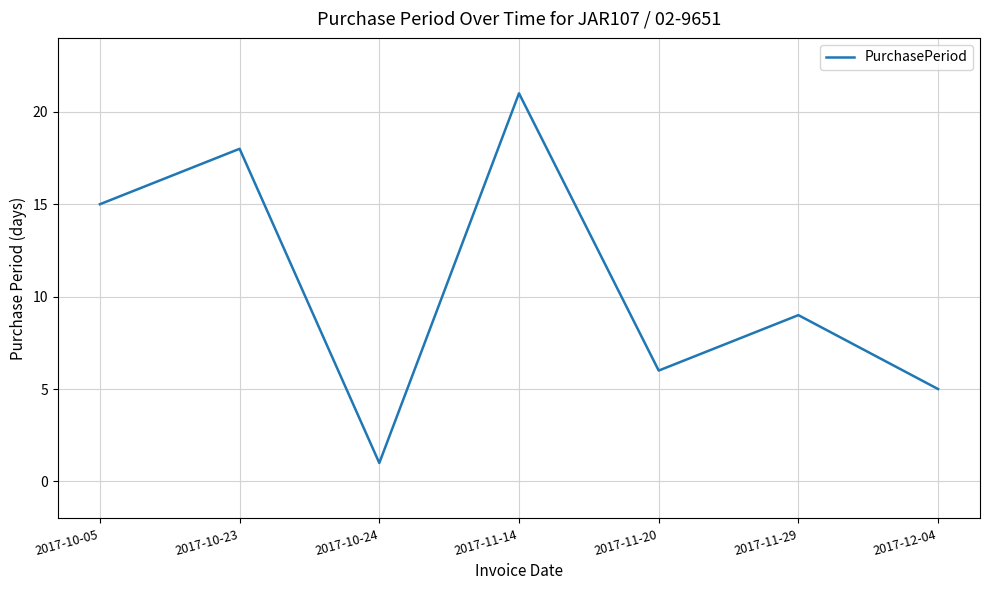

Count the number of categories in the chart.

7